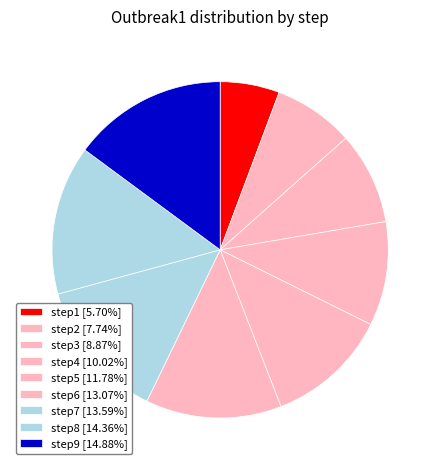

What percentage is the step4 slice, to the nearest percent?

10%